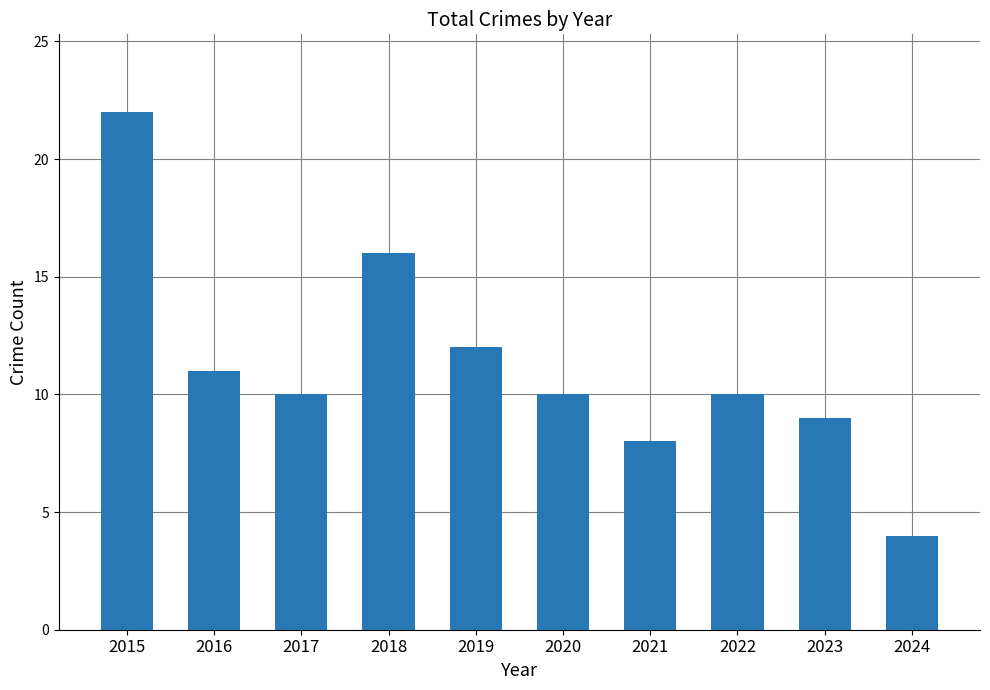

What is the sum of all values?

112